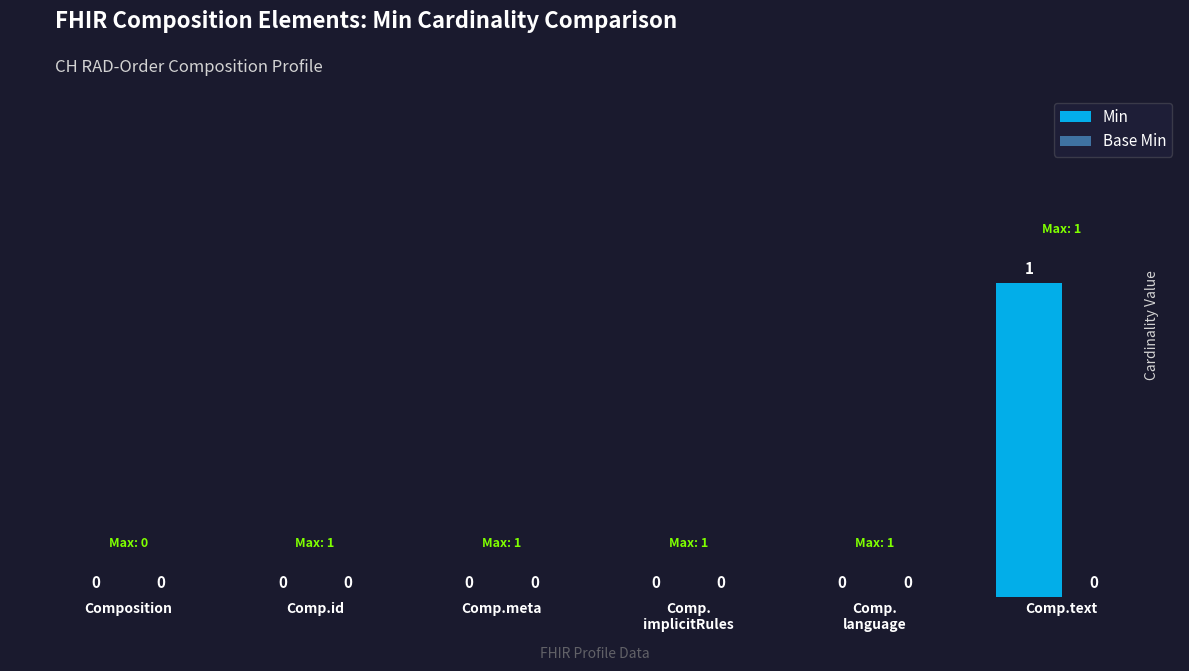

Are the bars horizontal?

No